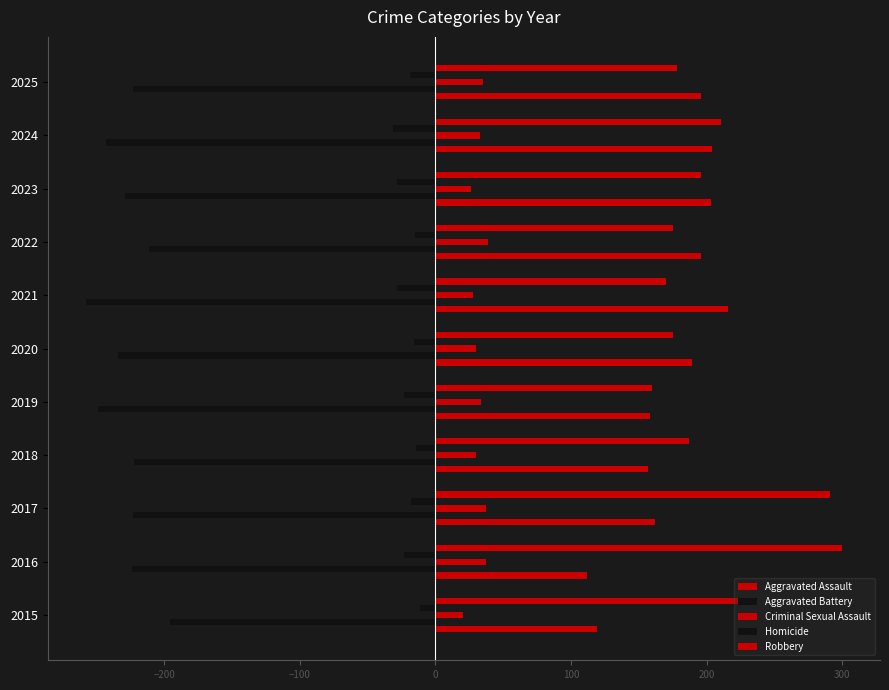

How many data points in Criminal Sexual Assault are less than 33?

5